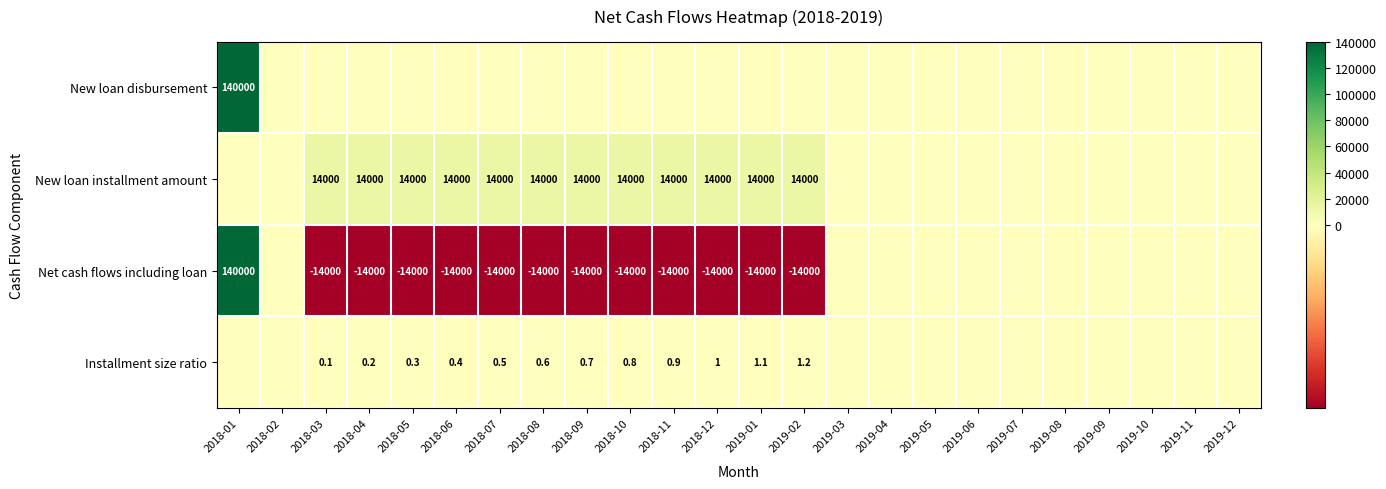

What is the difference between the highest and lowest values at 2018-12?

28000.0